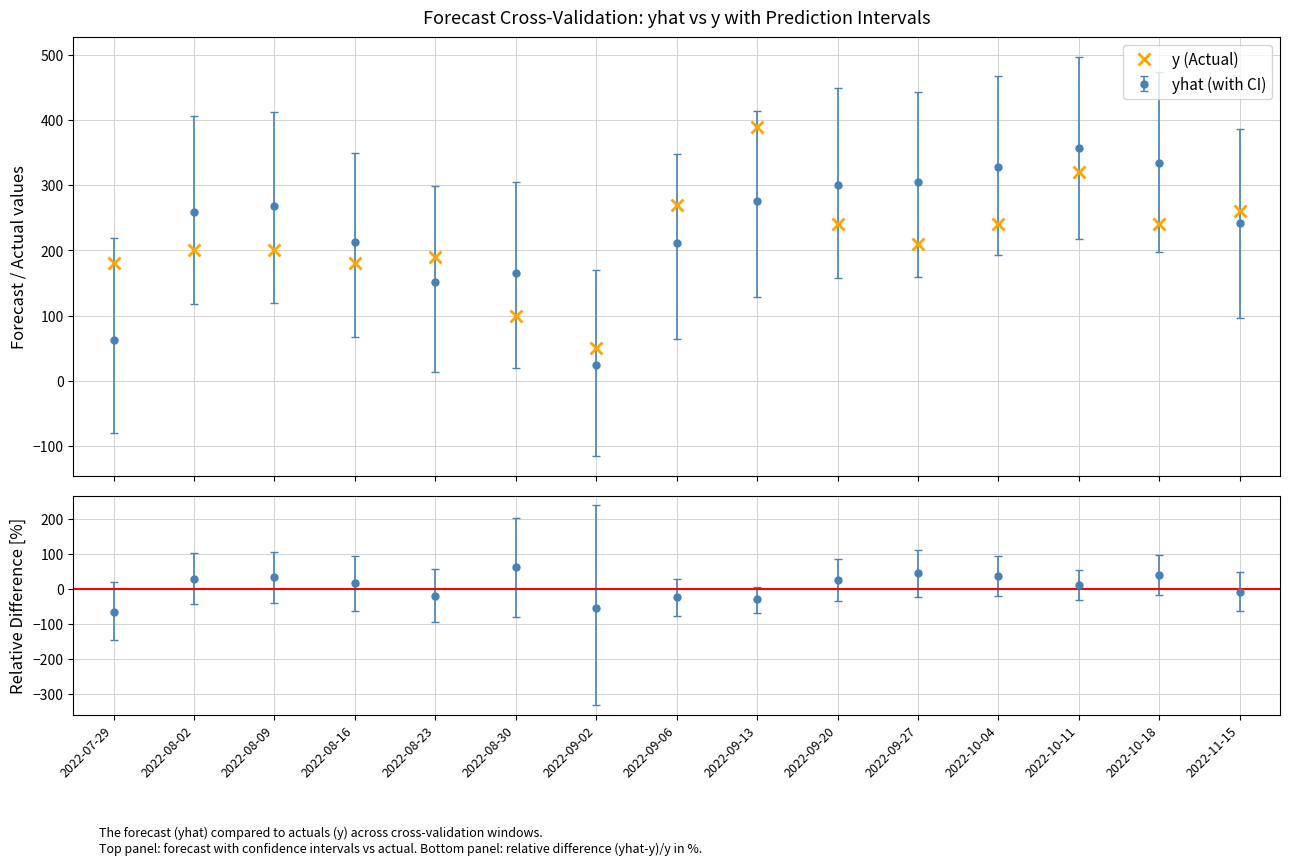

List the labels in order of value, largest first.

2022-09-13, 2022-10-11, 2022-09-06, 2022-11-15, 2022-09-20, 2022-10-04, 2022-10-18, 2022-09-27, 2022-08-02, 2022-08-09, 2022-08-23, 2022-07-29, 2022-08-16, 2022-08-30, 2022-09-02